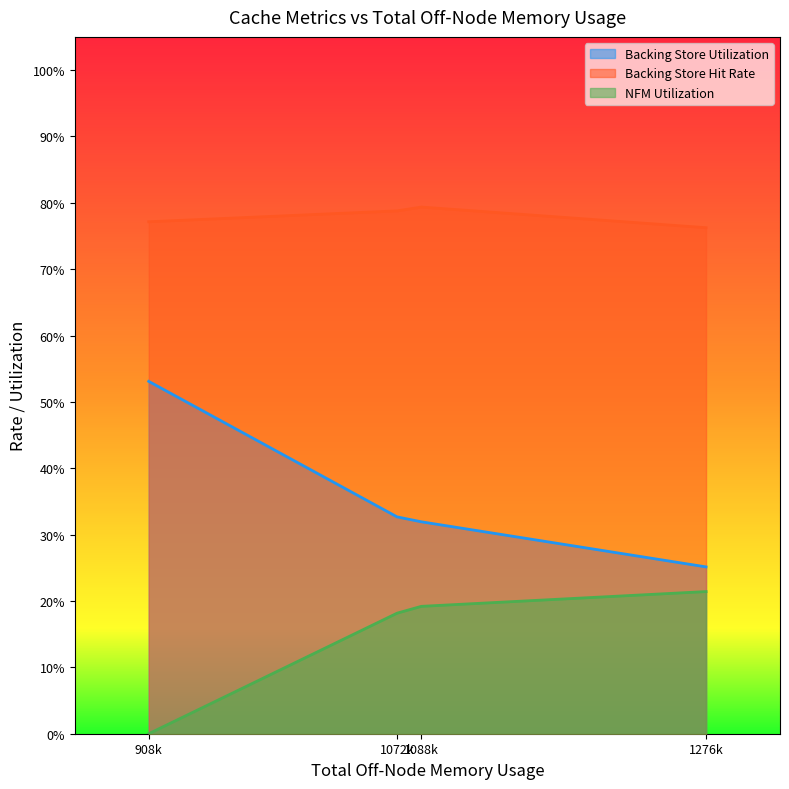

What is the difference between the maximum and minimum values in the Backing Store Utilization series?

0.3